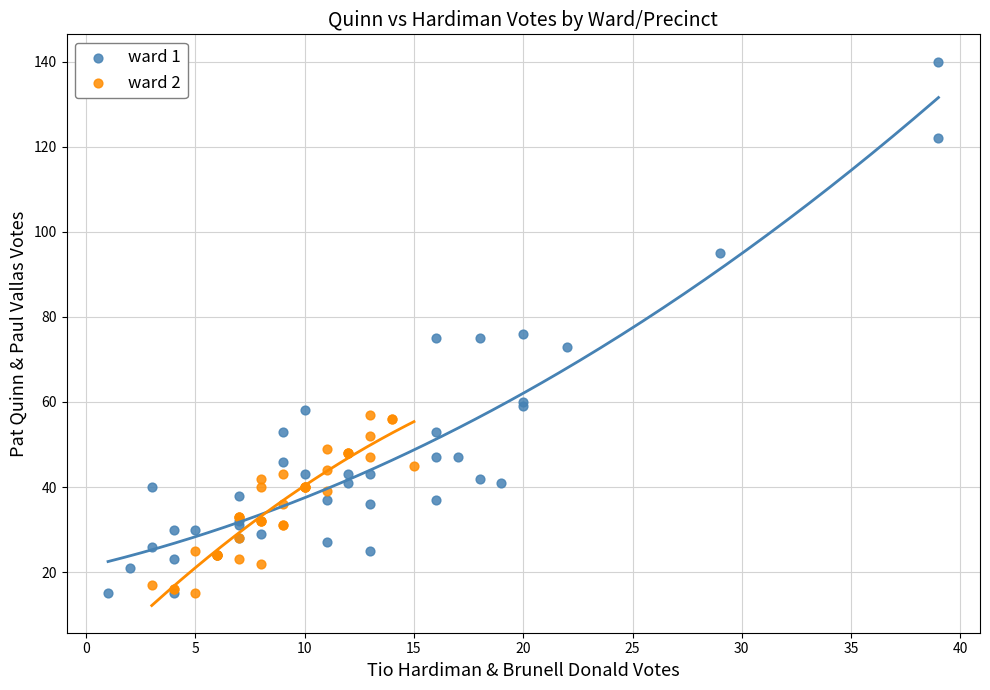

Which series contains the highest Y value?

ward 1